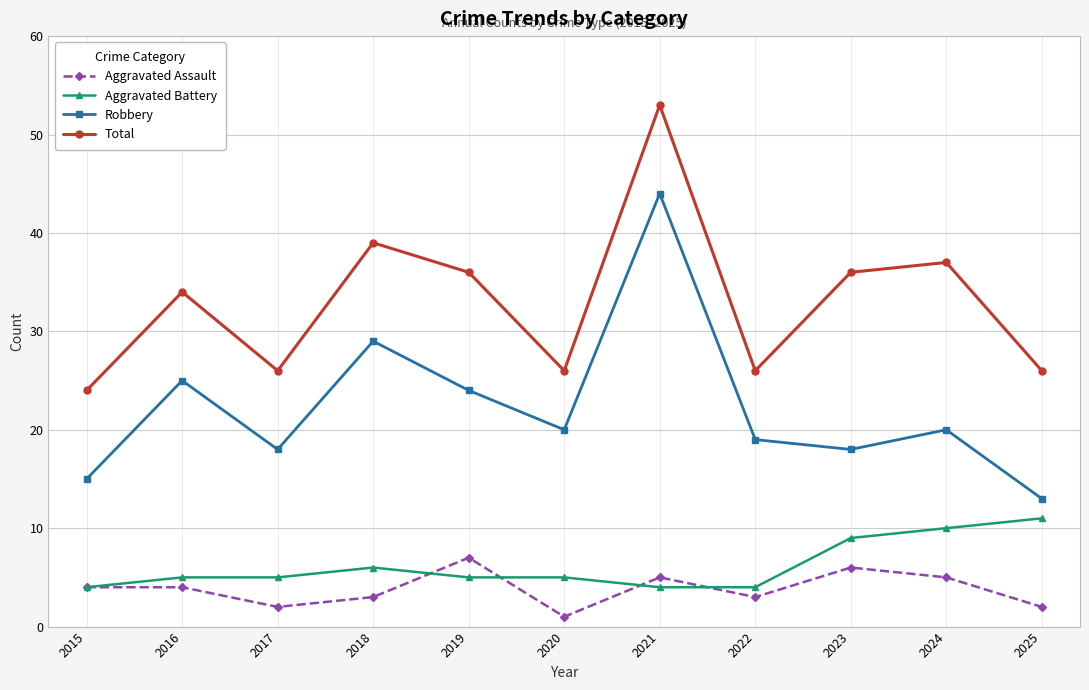

Which series has the largest range (max minus min)?

Robbery